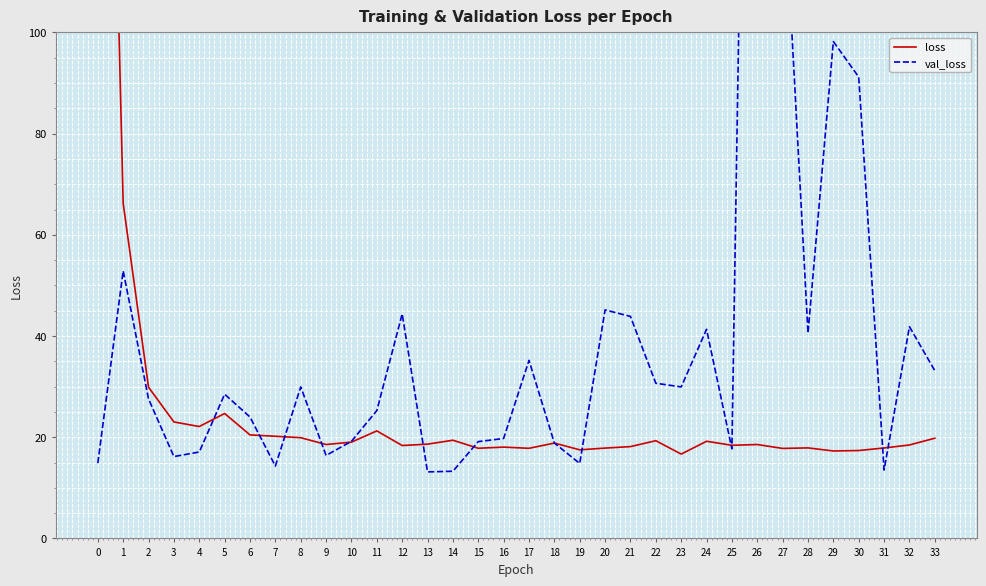

What is the value of the loss point at the 24th from the left?

16.7